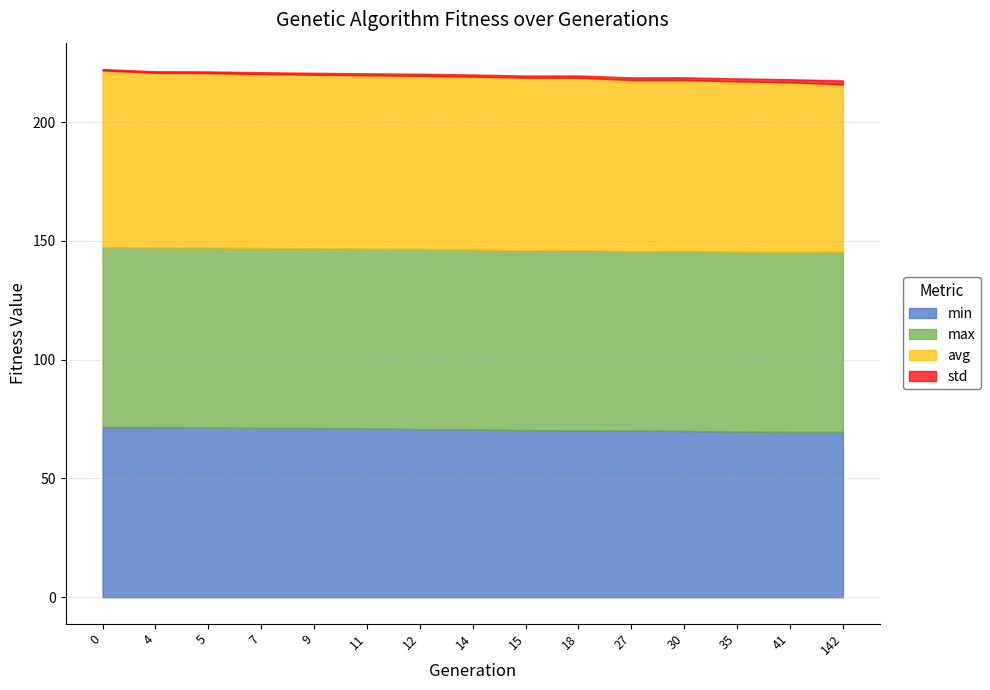

Count the number of categories in the chart.

15